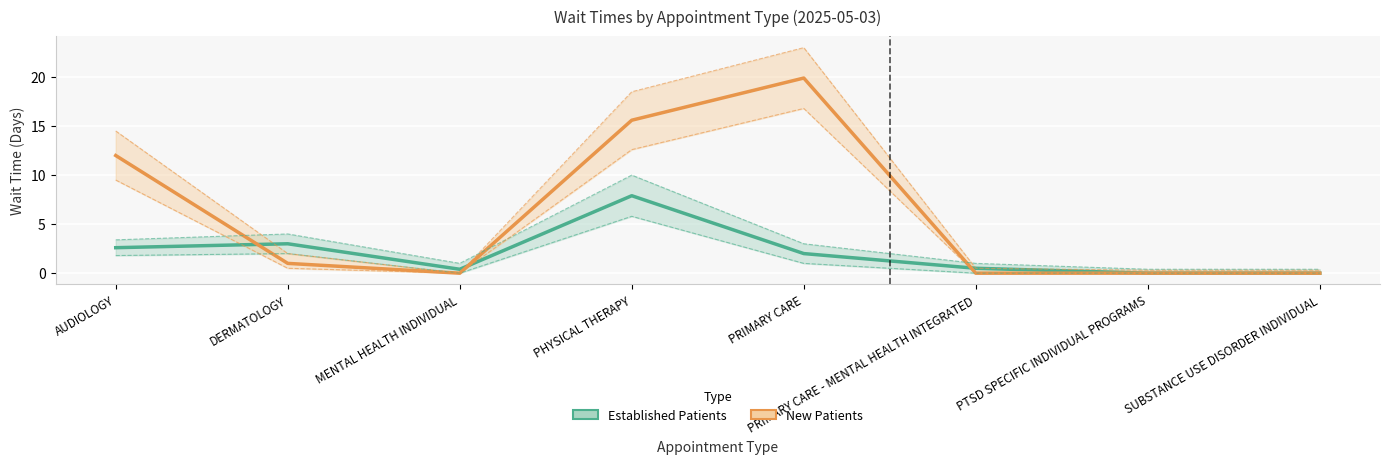

What is the difference between the Established Patients values at AUDIOLOGY and PHYSICAL THERAPY?

5.3